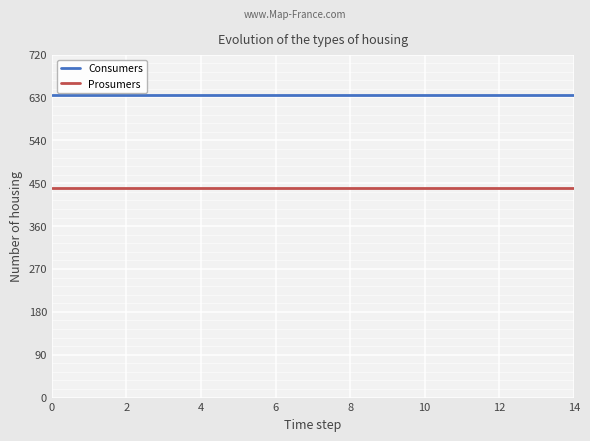

What is the greatest value displayed?

635